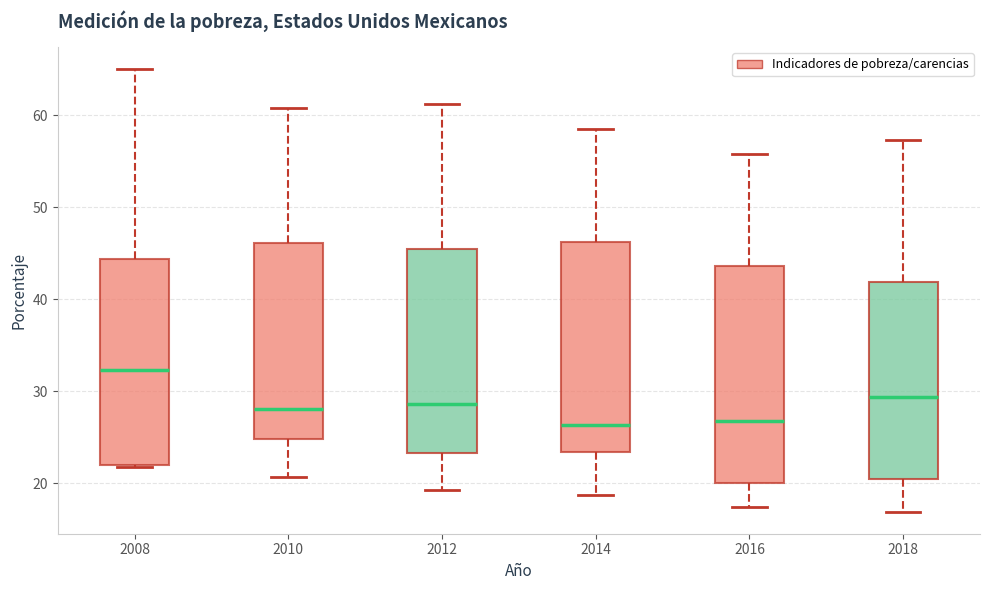

Reading left to right, transcribe this box plot: for each box, give where its median line is, the range the box spans, and where its two whiskers end, as read against the y-axis. The values are not printed on the chart, so give them approximately, as read against the axis.

2008: median 32, box 22 to 44, whiskers 22 to 65
2010: median 28, box 25 to 46, whiskers 21 to 61
2012: median 29, box 23 to 45, whiskers 19 to 61
2014: median 26, box 23 to 46, whiskers 19 to 58
2016: median 27, box 20 to 44, whiskers 17 to 56
2018: median 29, box 20 to 42, whiskers 17 to 57